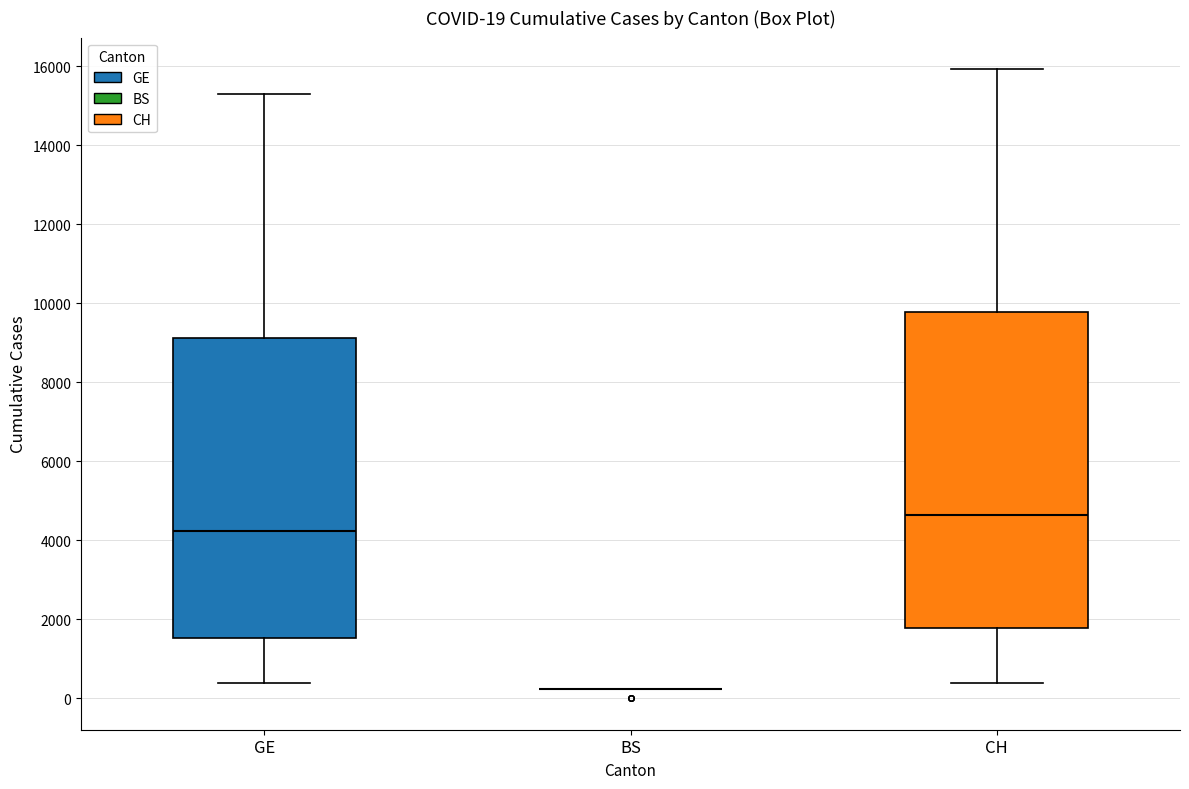

Which box is the tallest, from its lower edge to its upper edge?

CH